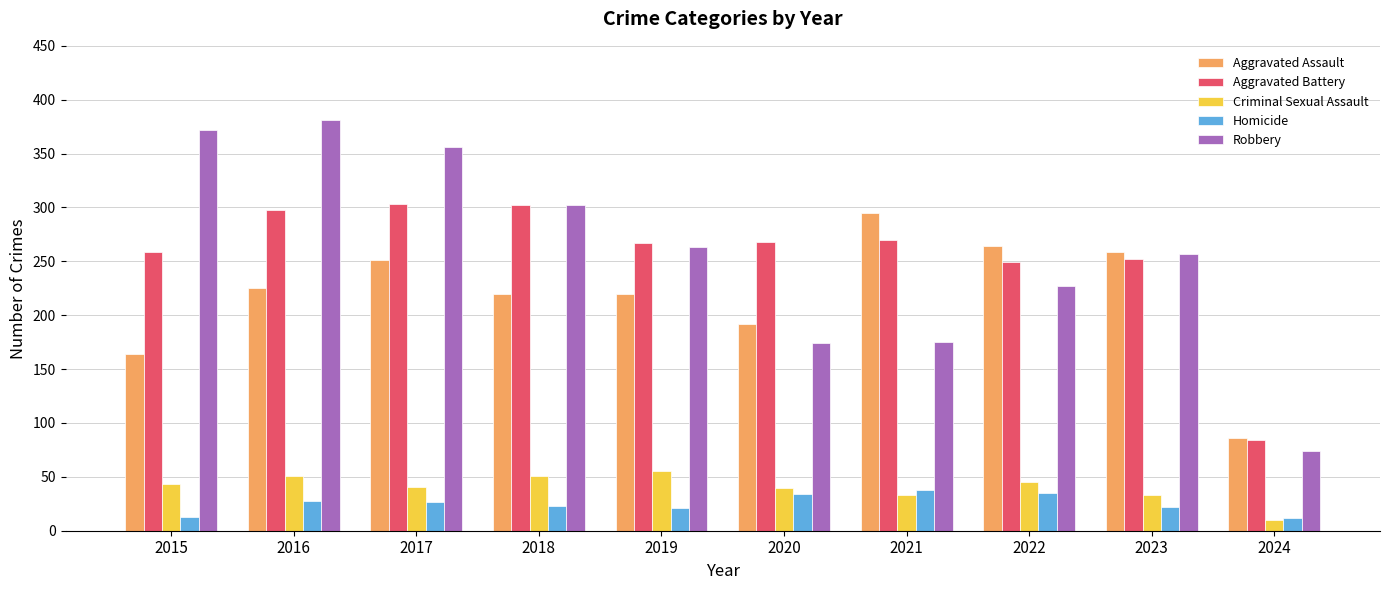

How many distinct data groups are displayed?

5